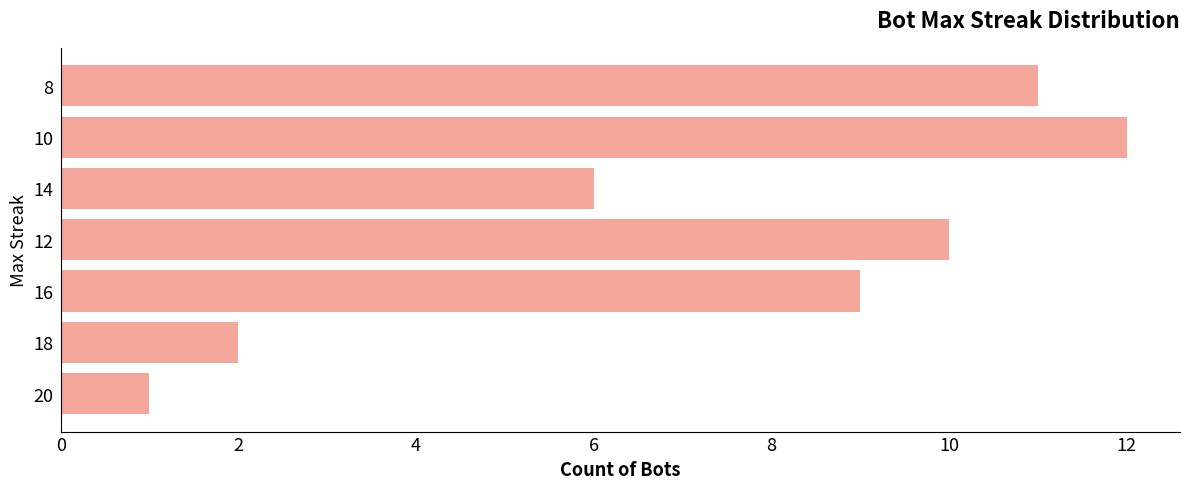

At which label is the value closest to 6?

14